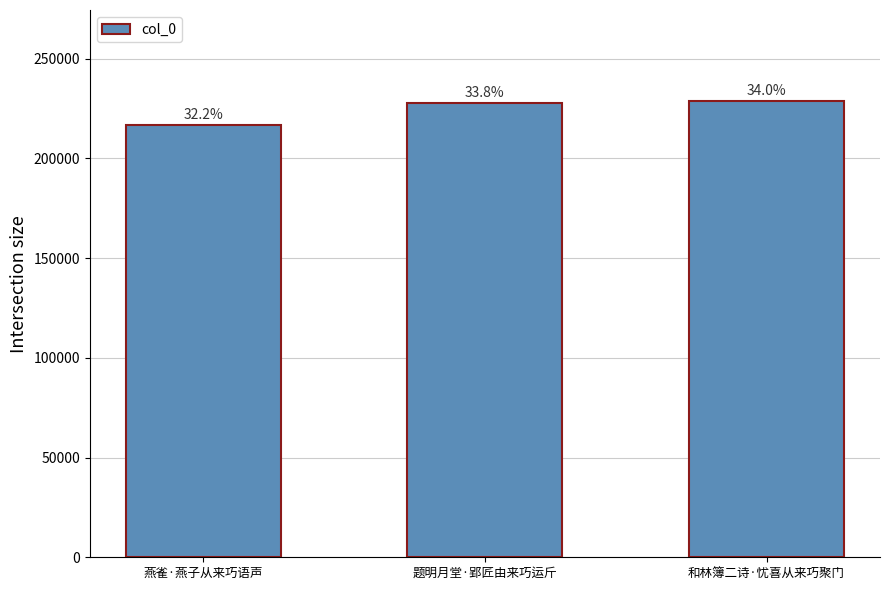

Reading left to right, extract all data points from this chart.

216833	227867	228731